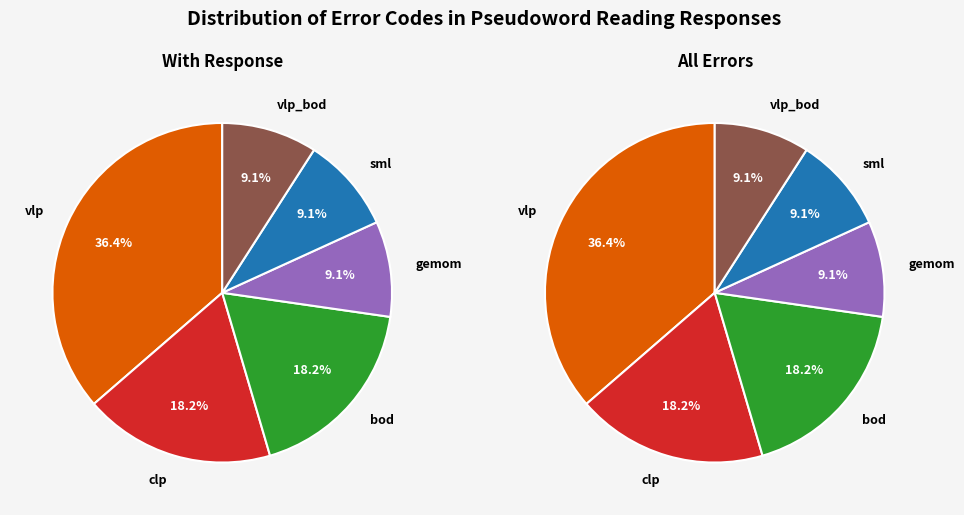

How many segments does this pie chart have?

6